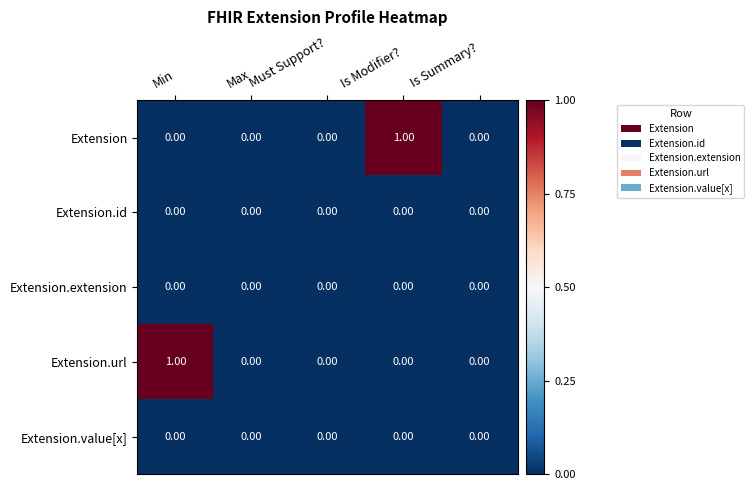

How many values in Extension.url are above zero?

1